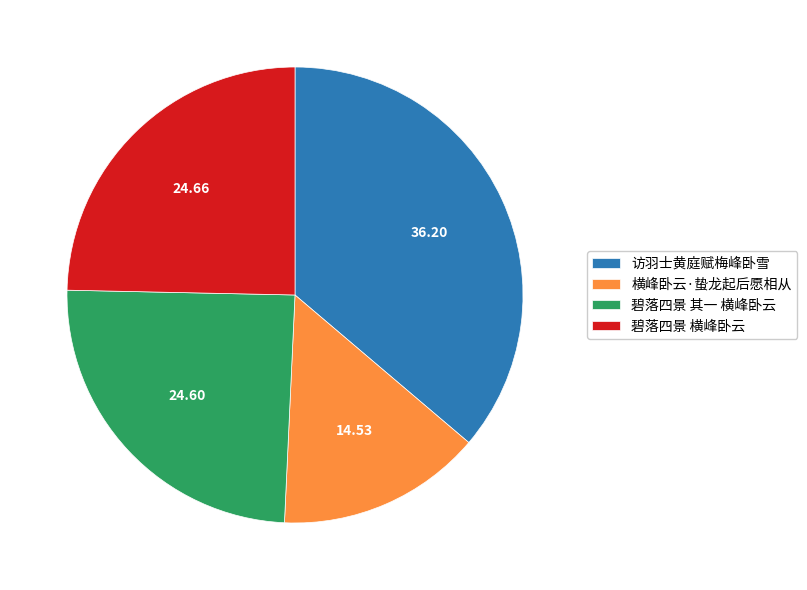

Count the number of slices in the pie.

4